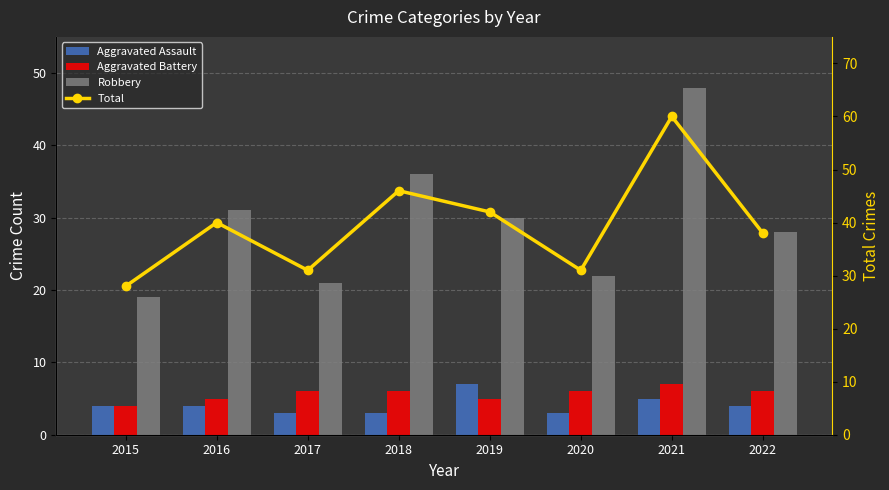

Reading right to left, extract all data points from this chart.

Aggravated Assault: 2022=4	2021=5	2020=3	2019=7	2018=3	2017=3	2016=4	2015=4
Aggravated Battery: 2022=6	2021=7	2020=6	2019=5	2018=6	2017=6	2016=5	2015=4
Robbery: 2022=28	2021=48	2020=22	2019=30	2018=36	2017=21	2016=31	2015=19
Total: 2022=38	2021=60	2020=31	2019=42	2018=46	2017=31	2016=40	2015=28